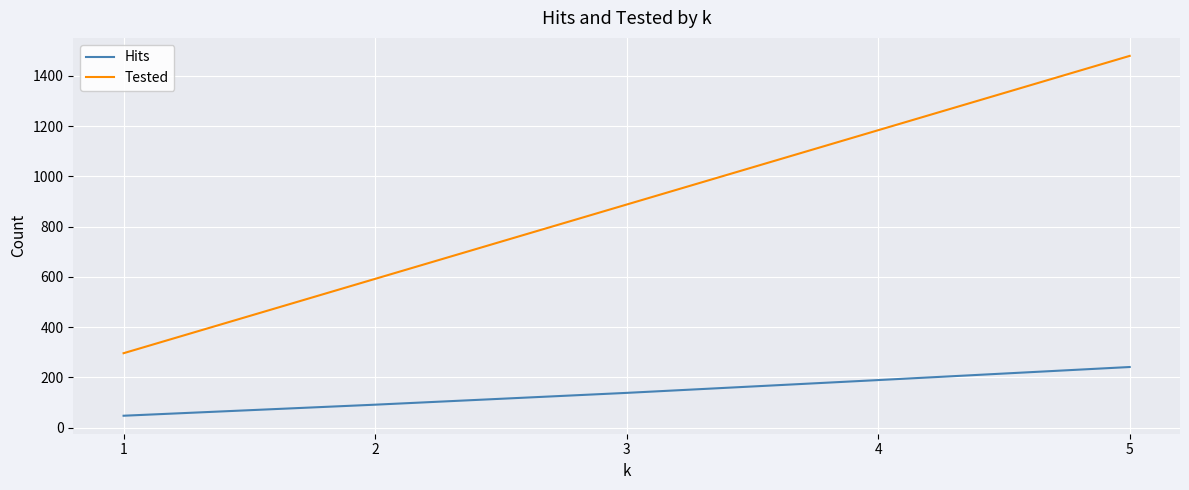

What is the sum of all Hits values?

706